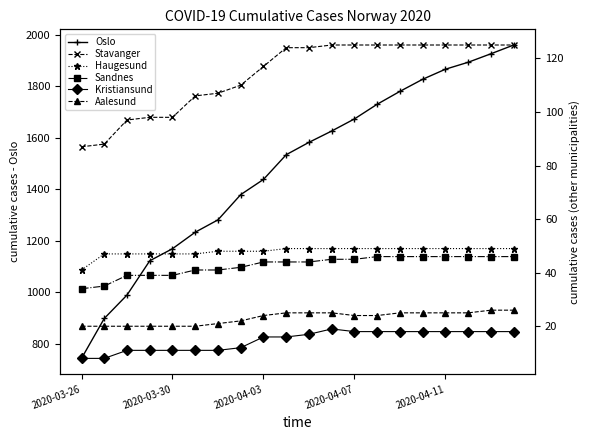

True or false: Oslo has more than 1 interior local peaks.

False